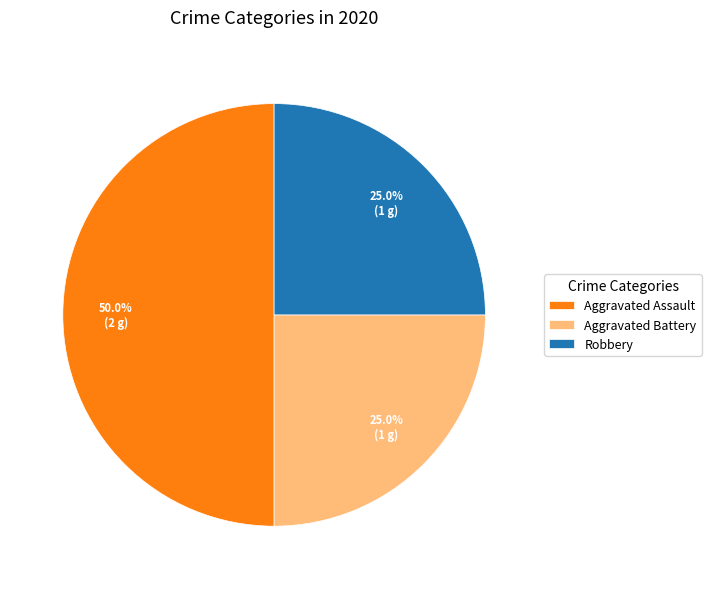

Count the number of slices in the pie.

3